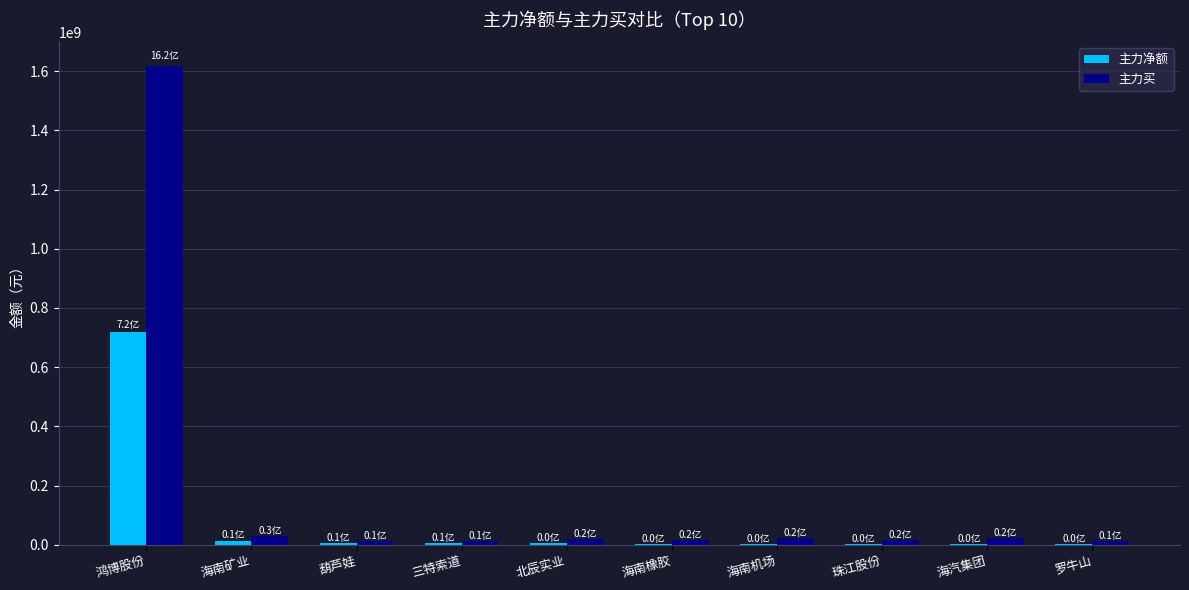

What is the sum of all 主力净额 values?

767684196